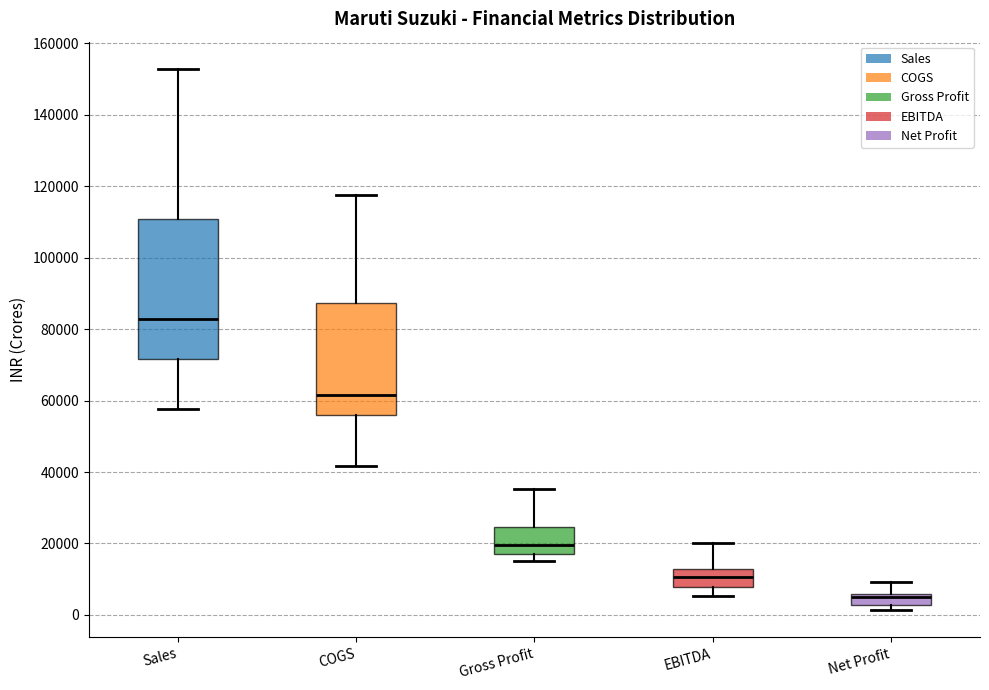

Reading left to right, transcribe this box plot: for each box, give where its median line is, the range the box spans, and where its two whiskers end, as read against the y-axis. The values are not printed on the chart, so give them approximately, as read against the axis.

Sales: median 82000, box 72000 to 110000, whiskers 58000 to 152000
COGS: median 62000, box 56000 to 88000, whiskers 42000 to 118000
Gross Profit: median 20000, box 18000 to 24000, whiskers 14000 to 36000
EBITDA: median 10000, box 8000 to 12000, whiskers 6000 to 20000
Net Profit: median 6000 (just below the box's upper edge), box 2000 to 6000, whiskers 2000 (just below the box's lower edge) to 10000